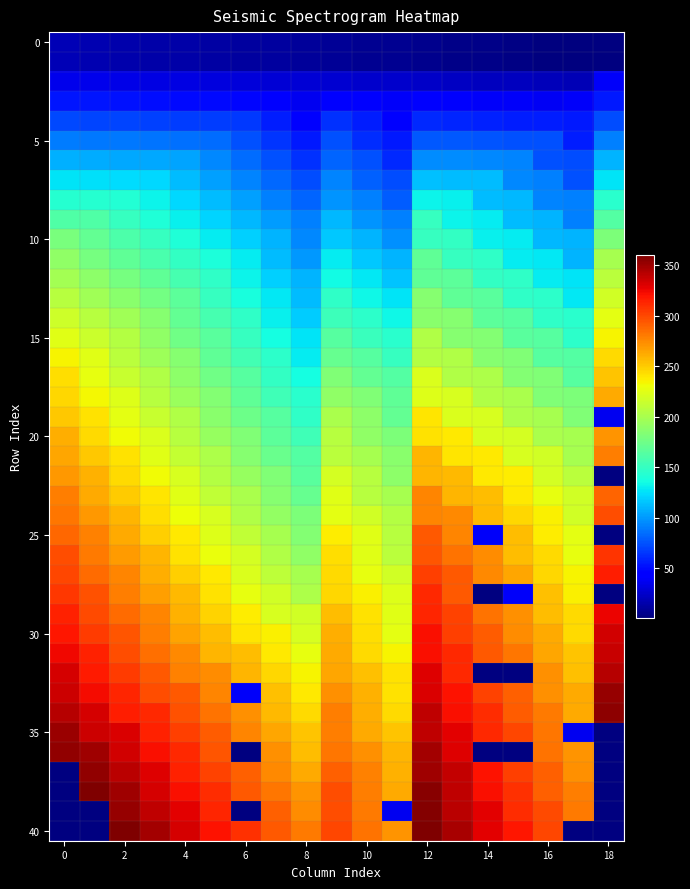

What is the smallest value displayed?

19